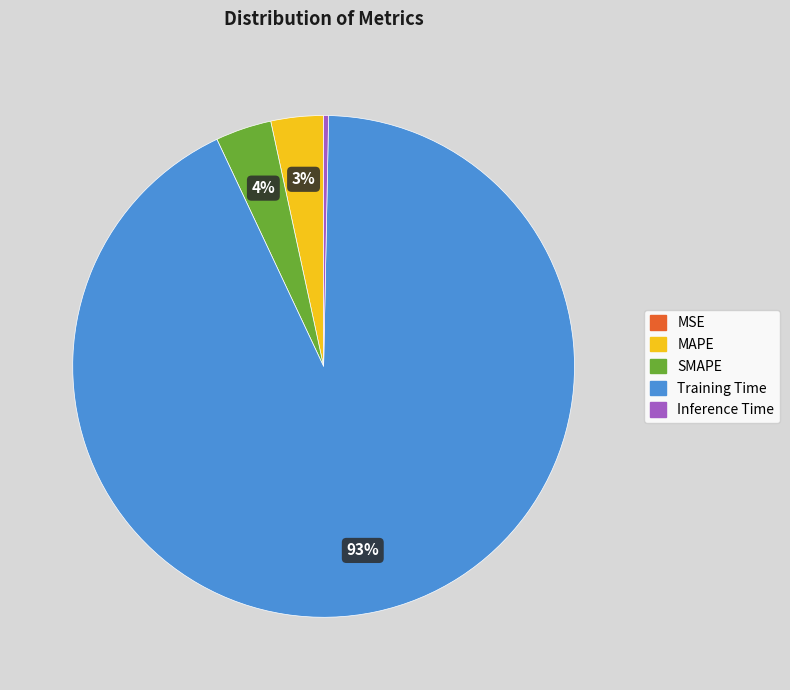

What is the largest slice in the pie chart?

Training Time